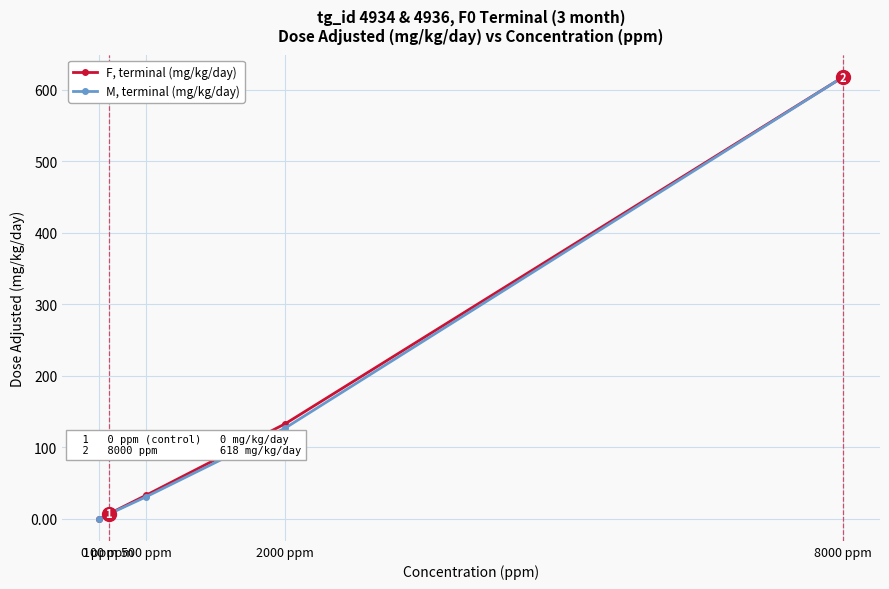

Is this an area chart (filled region under the line)?

No